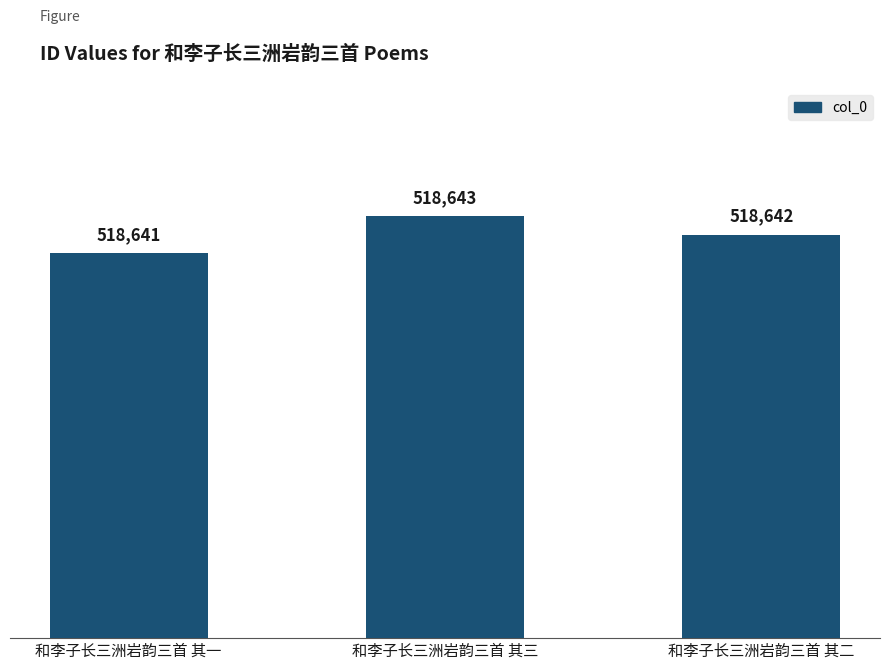

List the labels in order of value, largest first.

和李子长三洲岩韵三首 其三, 和李子长三洲岩韵三首 其二, 和李子长三洲岩韵三首 其一